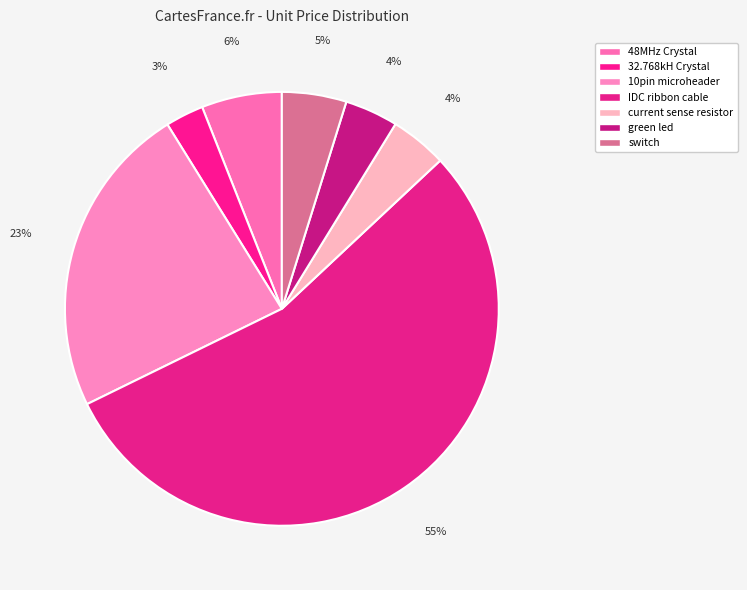

How many segments does this pie chart have?

7